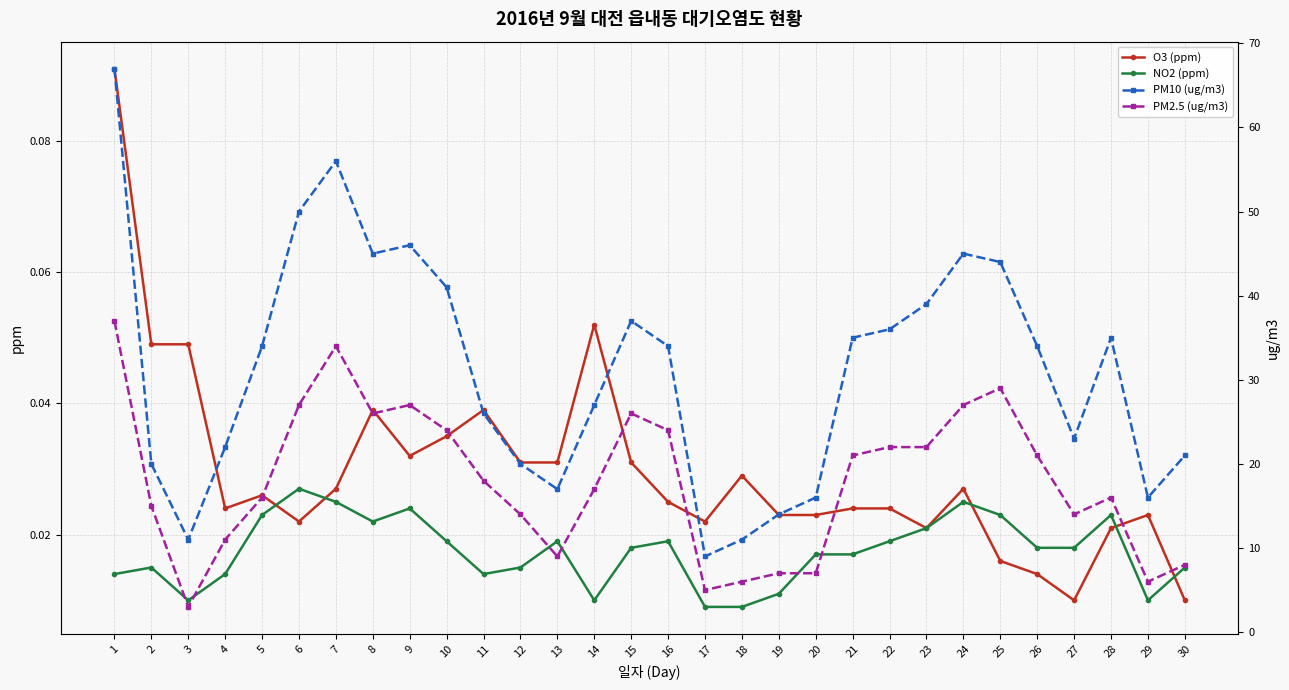

Does the chart display data point markers on the line(s)?

Yes